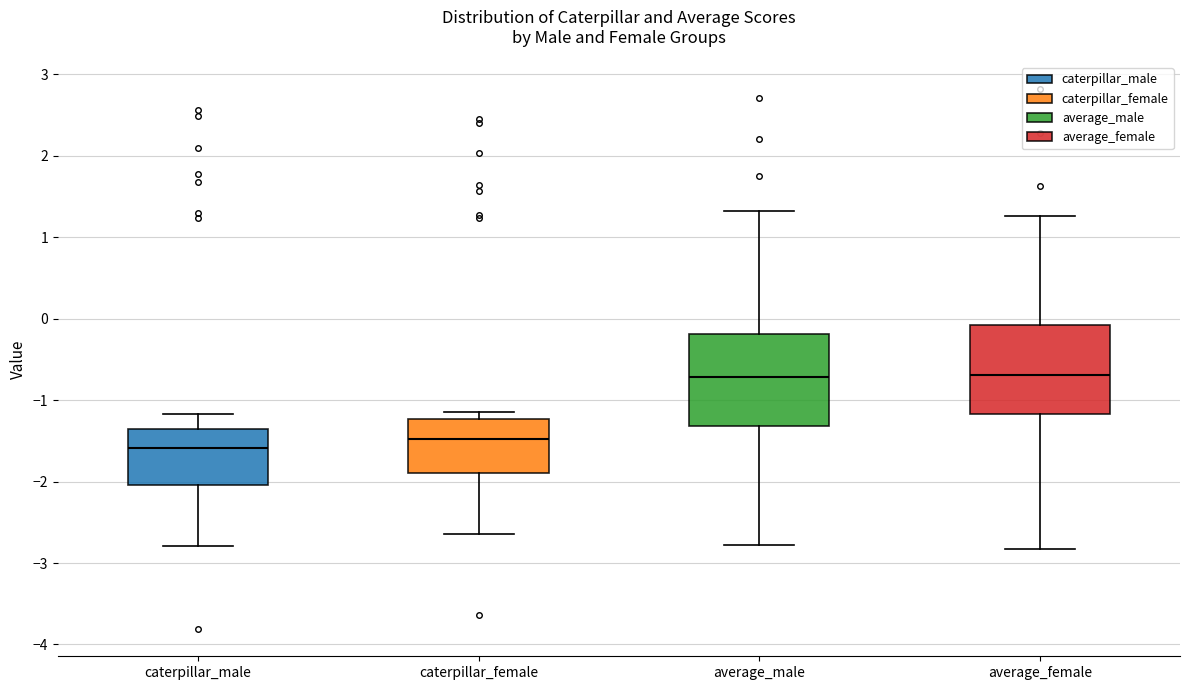

Reading left to right, read every box against the y-axis: the position of its median line, the range the box covers, and the ends of its whiskers. The values are not printed on the chart, so give them approximately, as read against the axis.

caterpillar_male: median -1.6, box -2.0 to -1.4, whiskers -2.8 to -1.2
caterpillar_female: median -1.5, box -1.9 to -1.2, whiskers -2.6 to -1.2 (just above the box's upper edge)
average_male: median -0.7, box -1.3 to -0.2, whiskers -2.8 to 1.3
average_female: median -0.7, box -1.2 to -0.1, whiskers -2.8 to 1.3